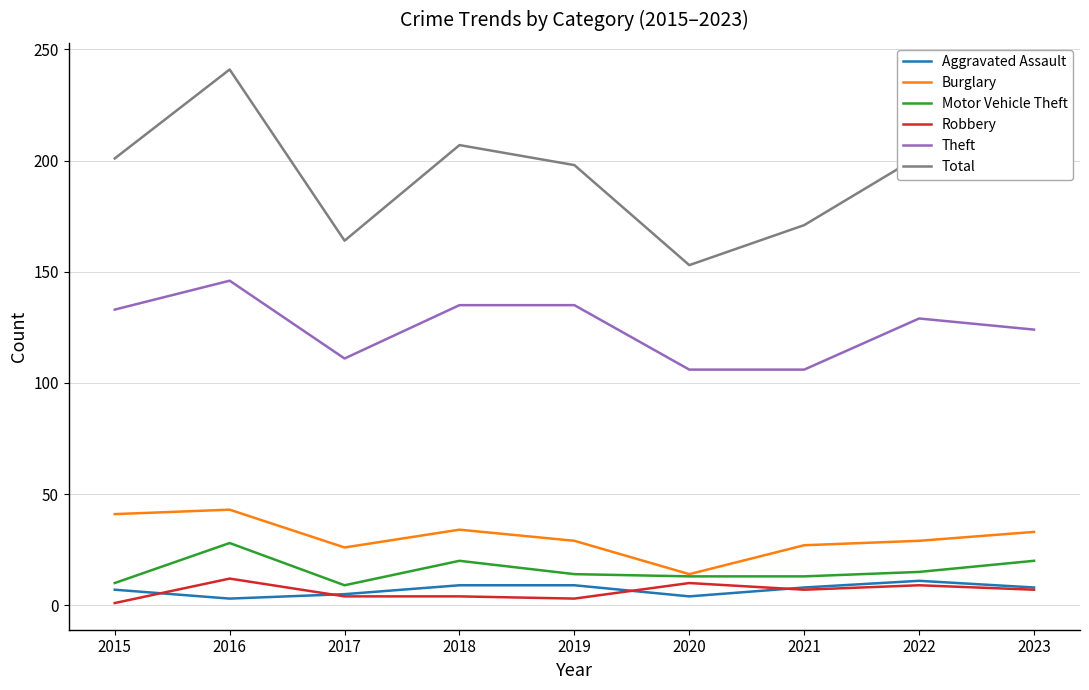

Read the Aggravated Assault value at 2021.

8